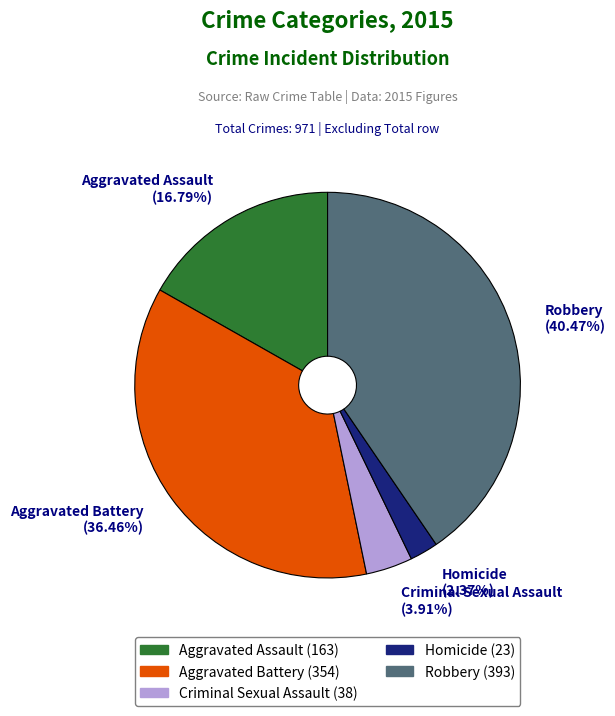

Is the sum of Aggravated Battery and Homicide greater than half?

No